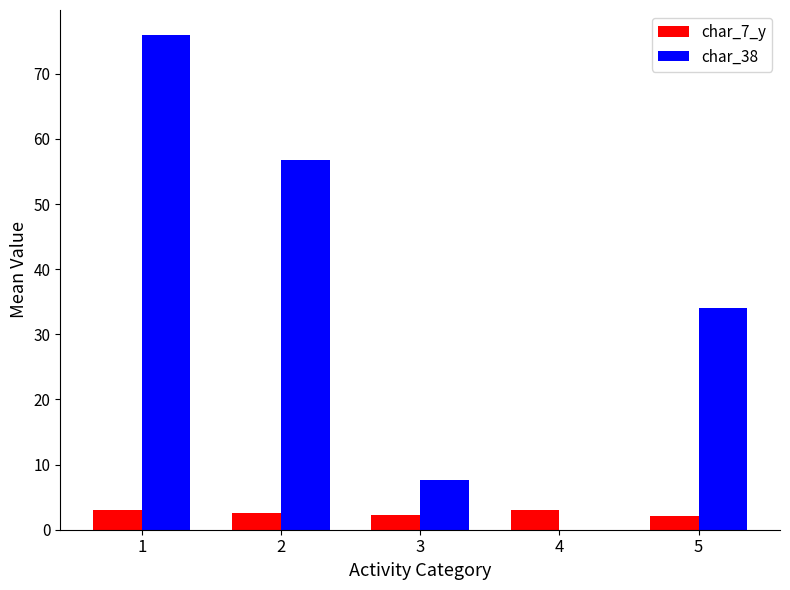

At which label does char_38 first exceed 34?

1